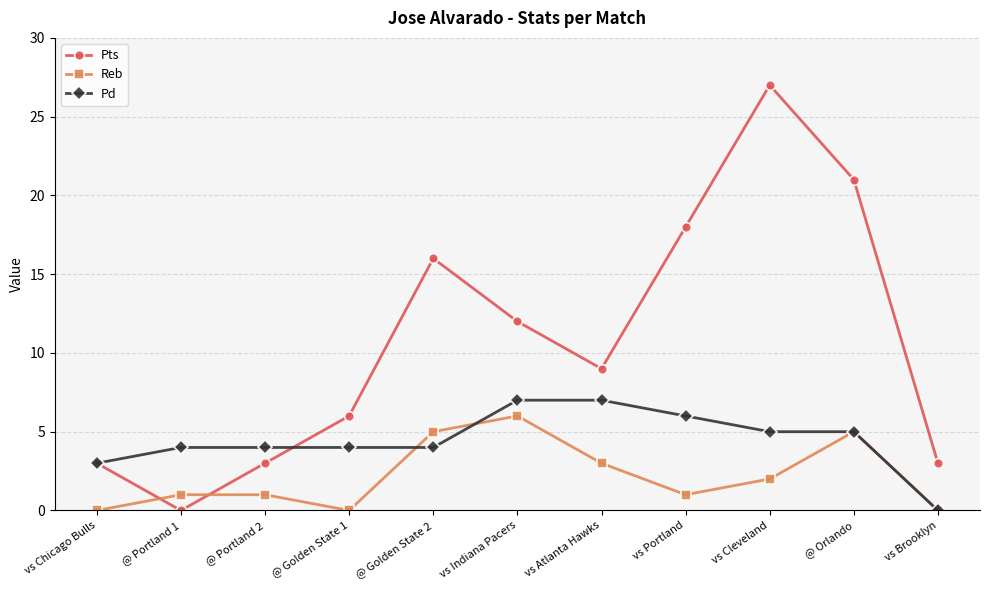

Rank the series by their average value, from lowest to highest.

Reb, Pd, Pts